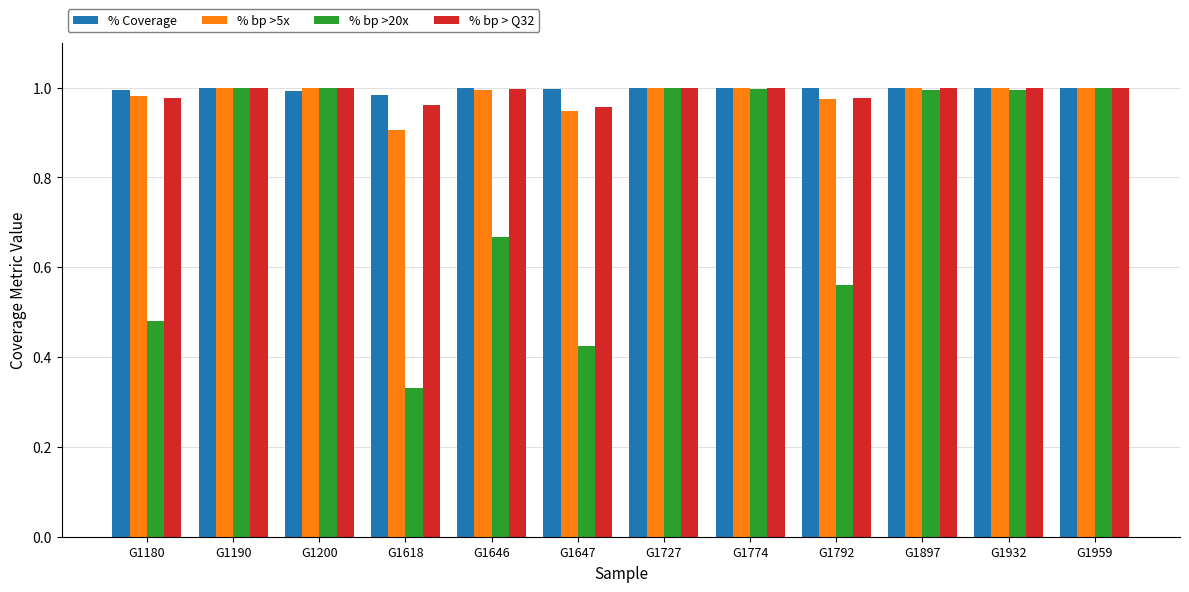

What is the sum of all % bp > Q32 values?

11.9